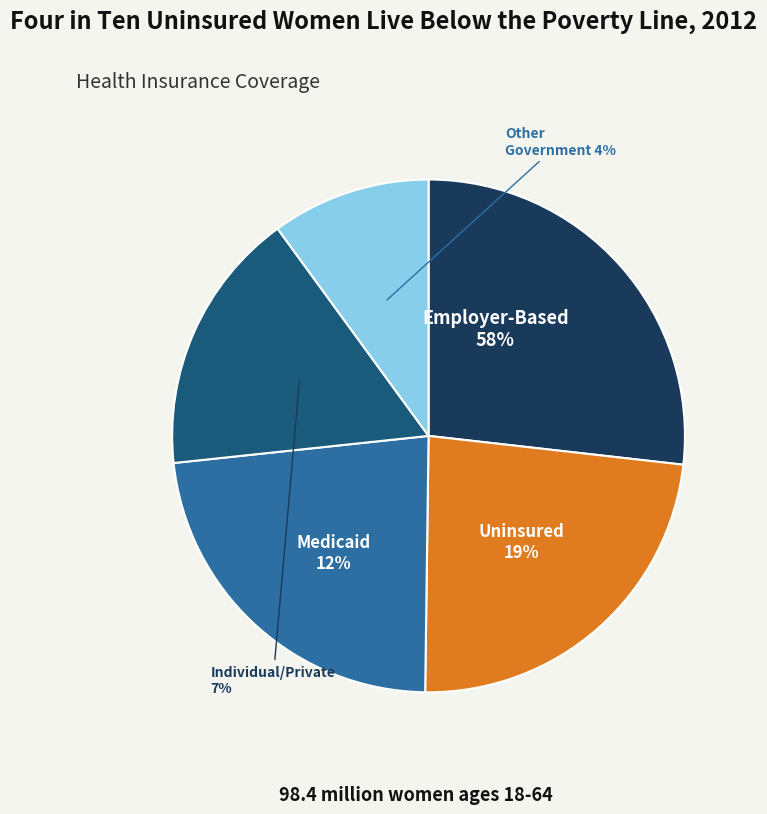

Is there a majority slice in this chart?

No